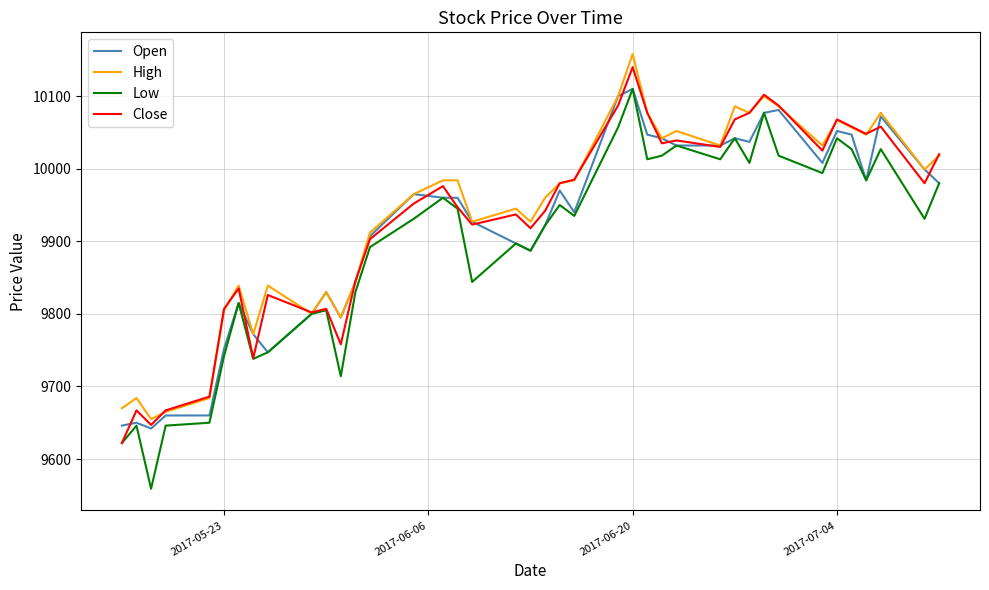

Does the chart display data point markers on the line(s)?

No